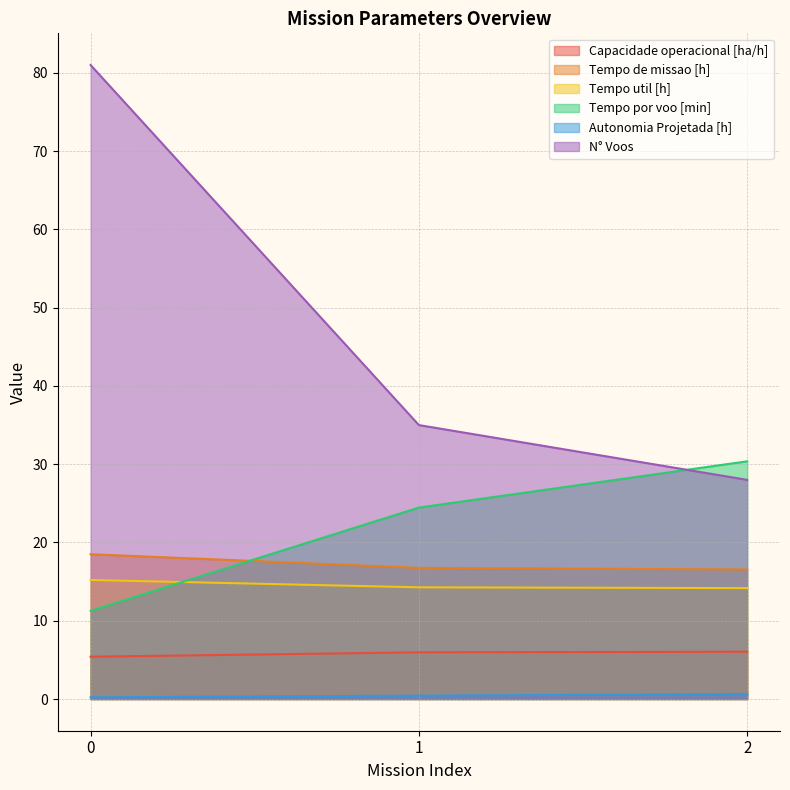

What is the approximate value of Capacidade operacional [ha/h] at 2?

6.0